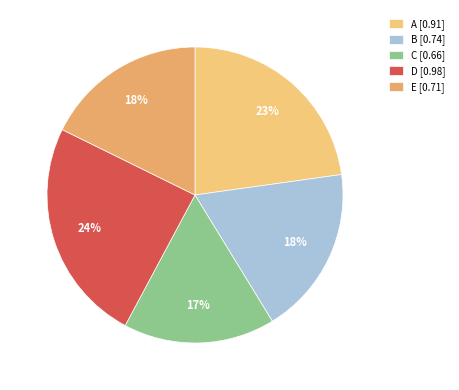

What is the total percentage of B and C?

35.0%